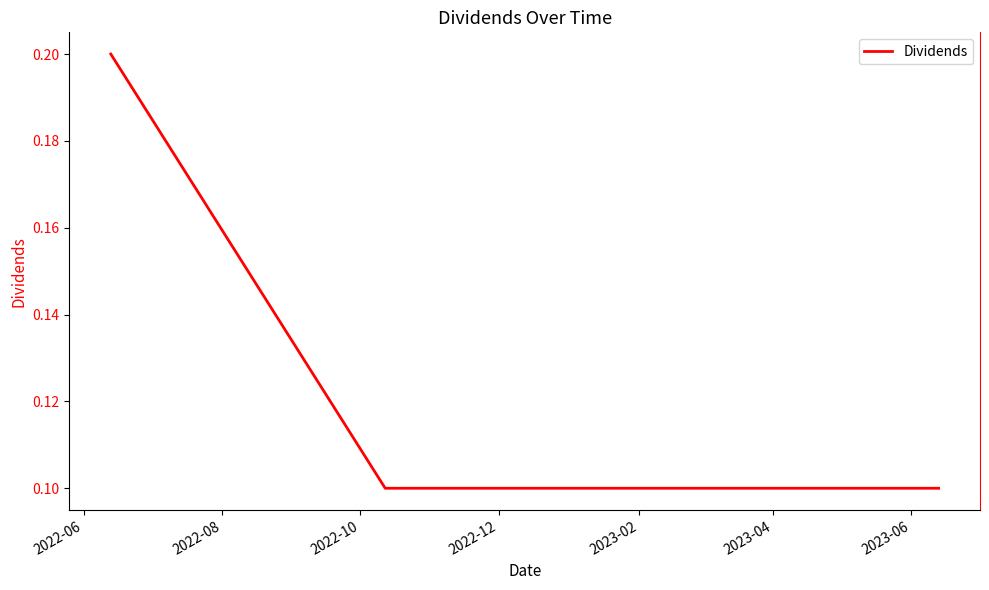

What is the smallest value displayed?

0.1